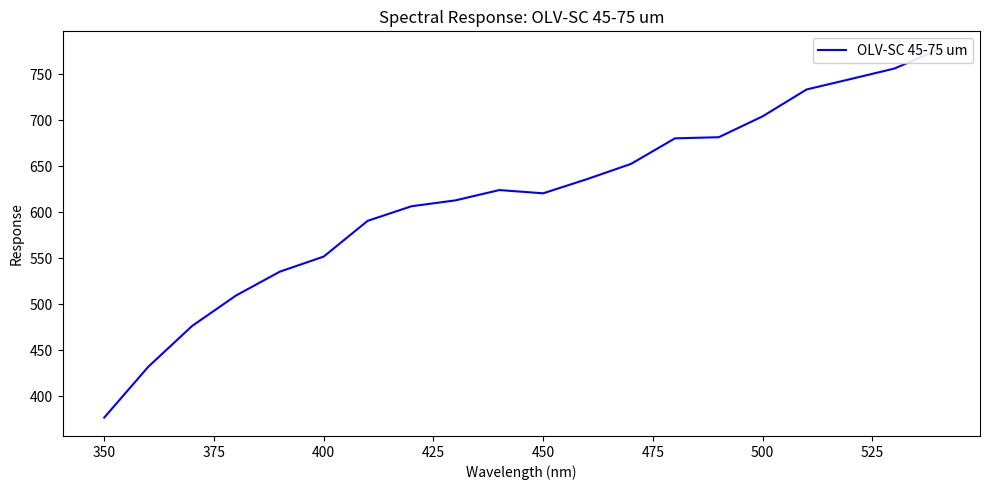

Does the chart have visible grid lines?

No